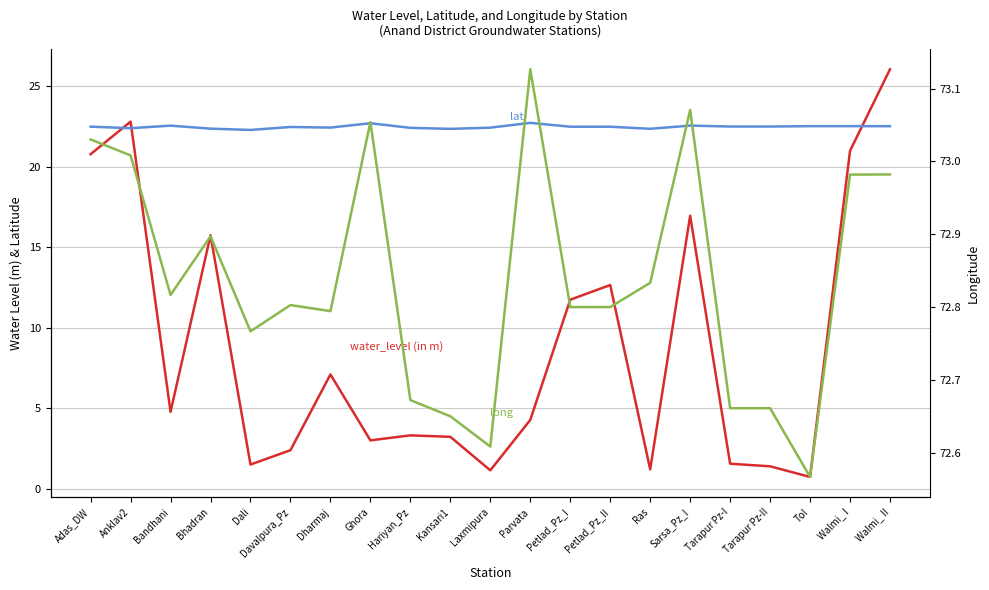

Is it true that long equals 73.0 at Walmi_ I?

True